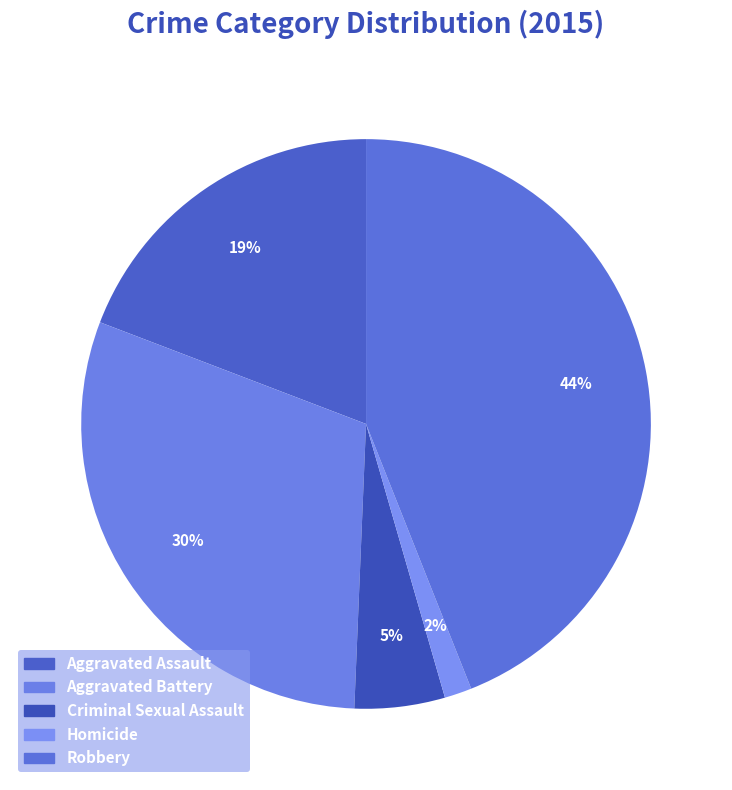

Combined, what portion of the pie is Robbery and Criminal Sexual Assault?

49.1%